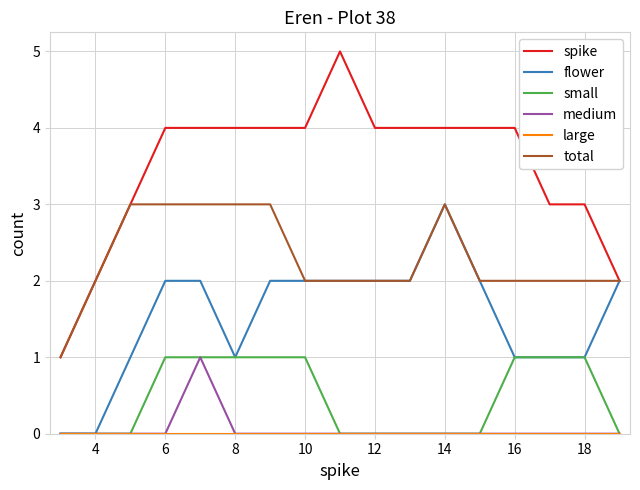

True or false: spike and medium intersect in this chart.

False